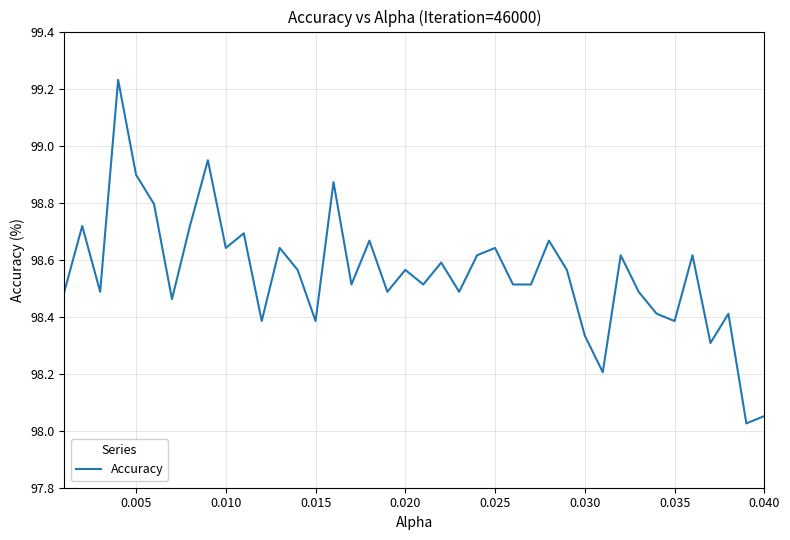

What is the difference between the maximum and minimum values?

1.2